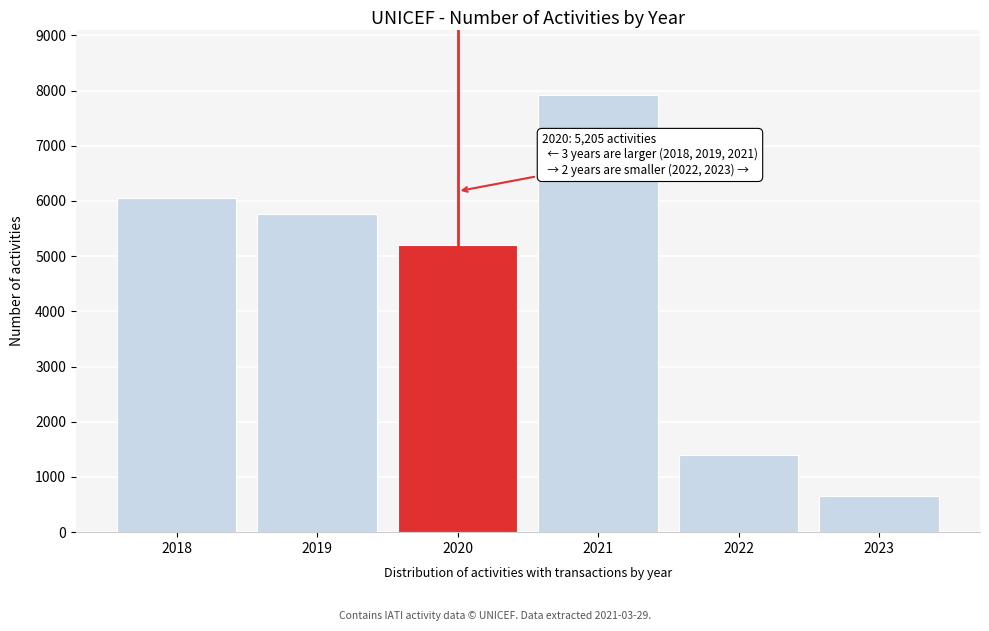

Reading left to right, list all the values displayed in this chart.

2018=6062	2019=5756	2020=5205	2021=7917	2022=1389	2023=653